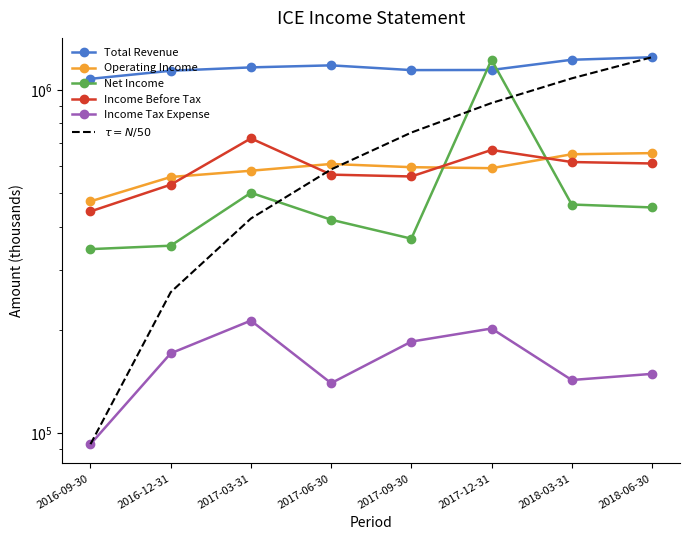

Is the value of $\tau = N/50$ at 2017-12-31 greater than the value of Operating Income at 2016-09-30?

Yes